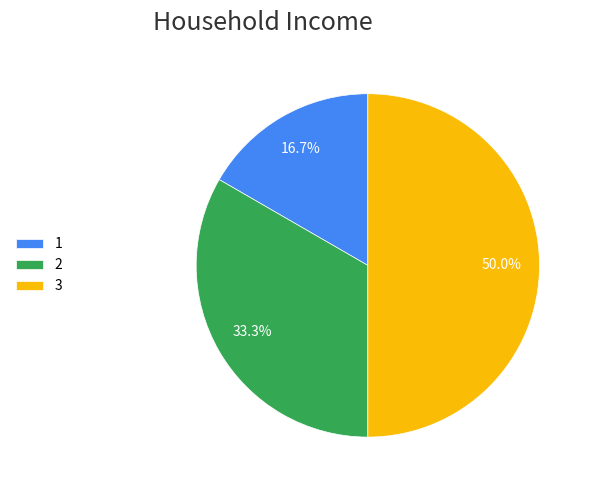

Between 1 and 3, which is larger?

3